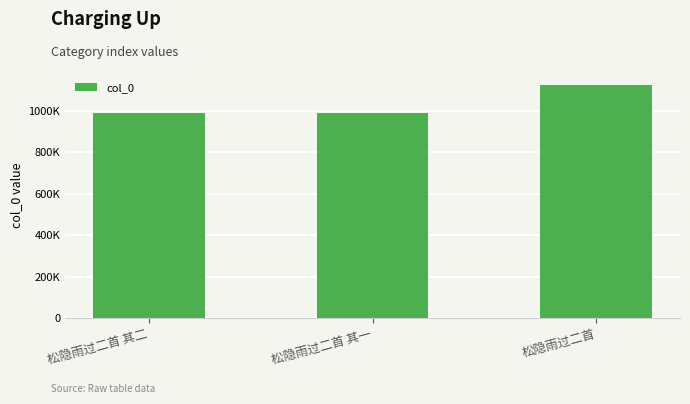

Are the bars horizontal?

No